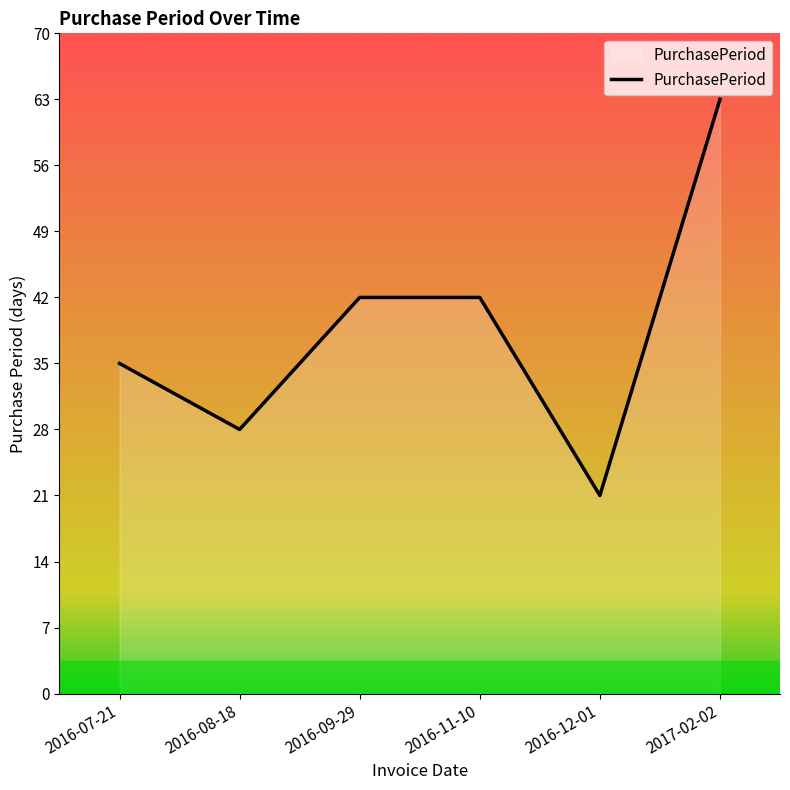

Reading left to right, what are all the values shown in this chart?

2016-07-21=35	2016-08-18=28	2016-09-29=42	2016-11-10=42	2016-12-01=21	2017-02-02=63